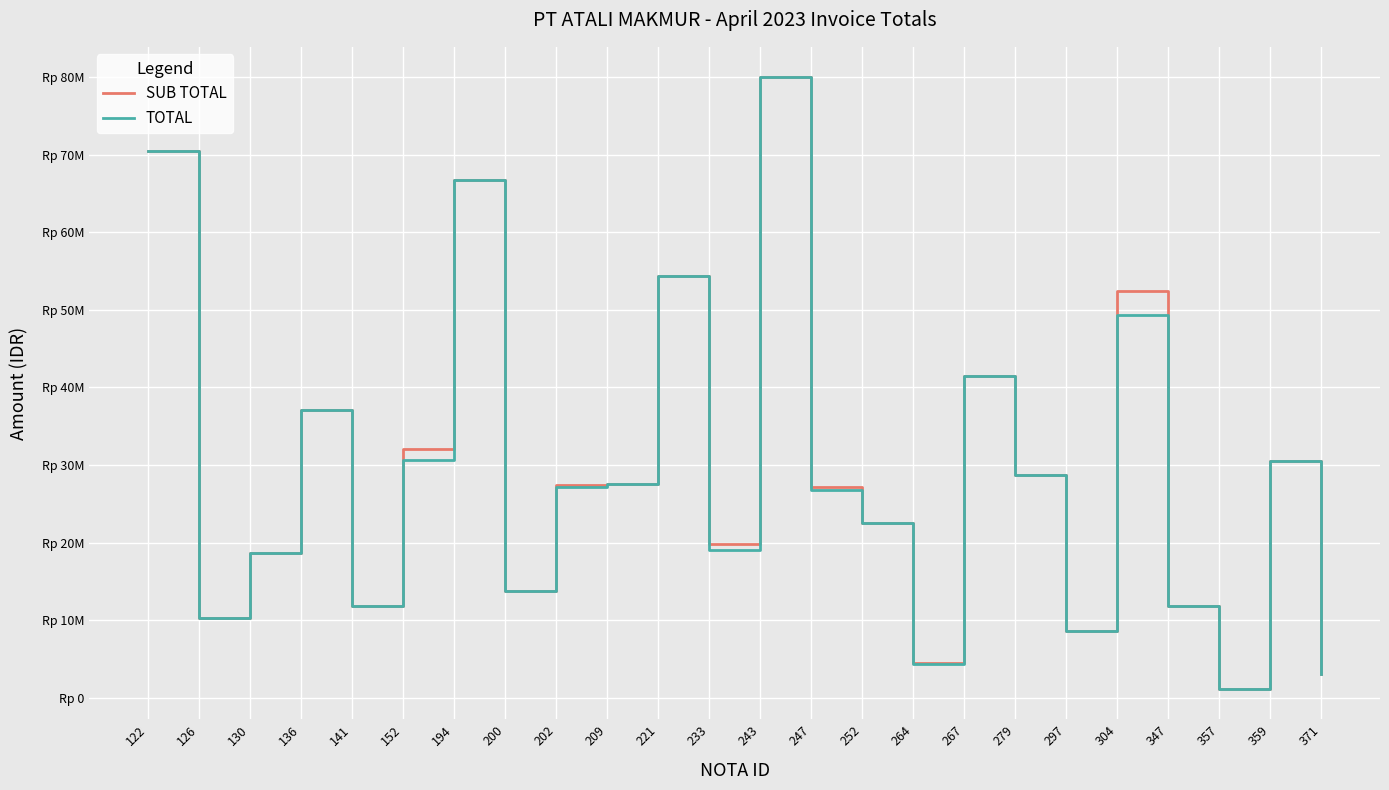

What is the highest value of the TOTAL series?

79946160.0